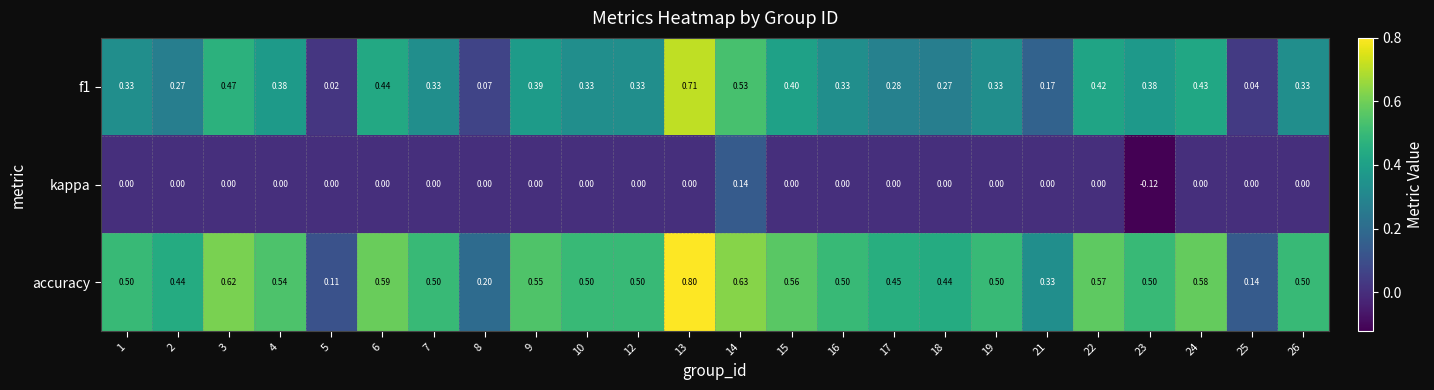

Is the value of f1 at 8 greater than the value of accuracy at 26?

No